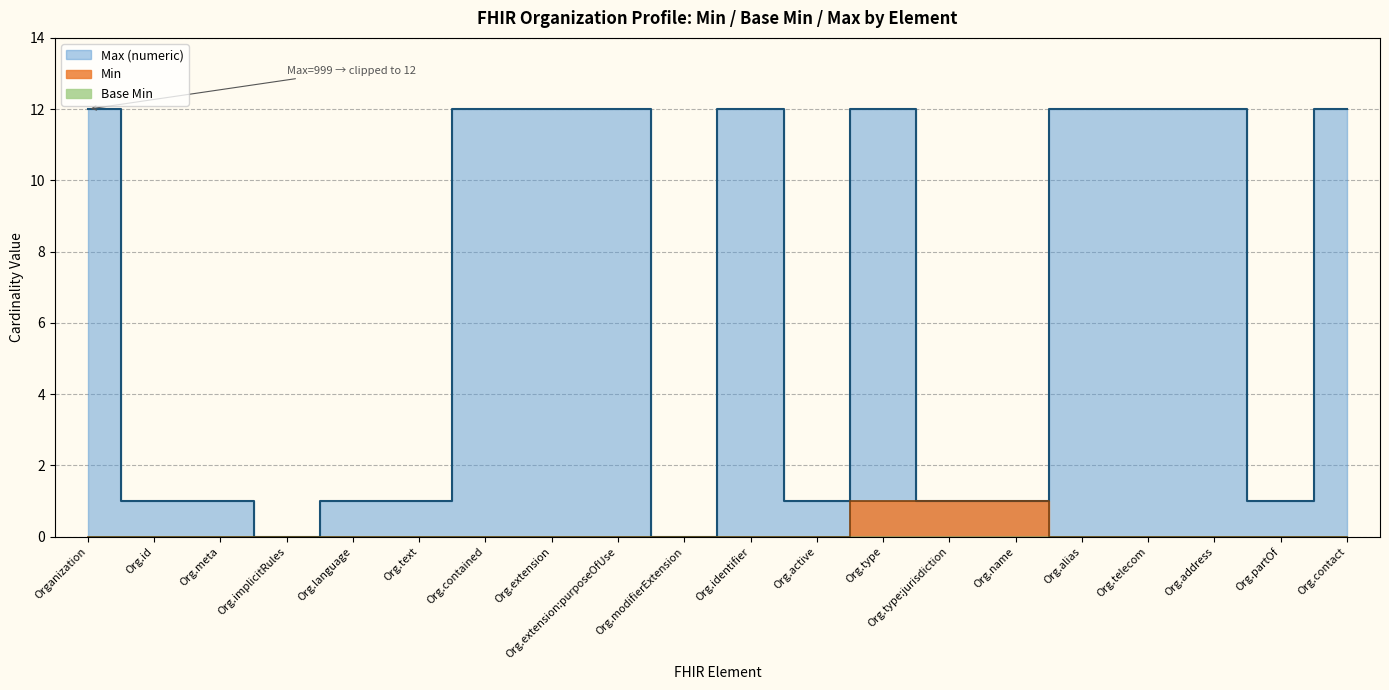

What is the sum of all Max (numeric) values?

128